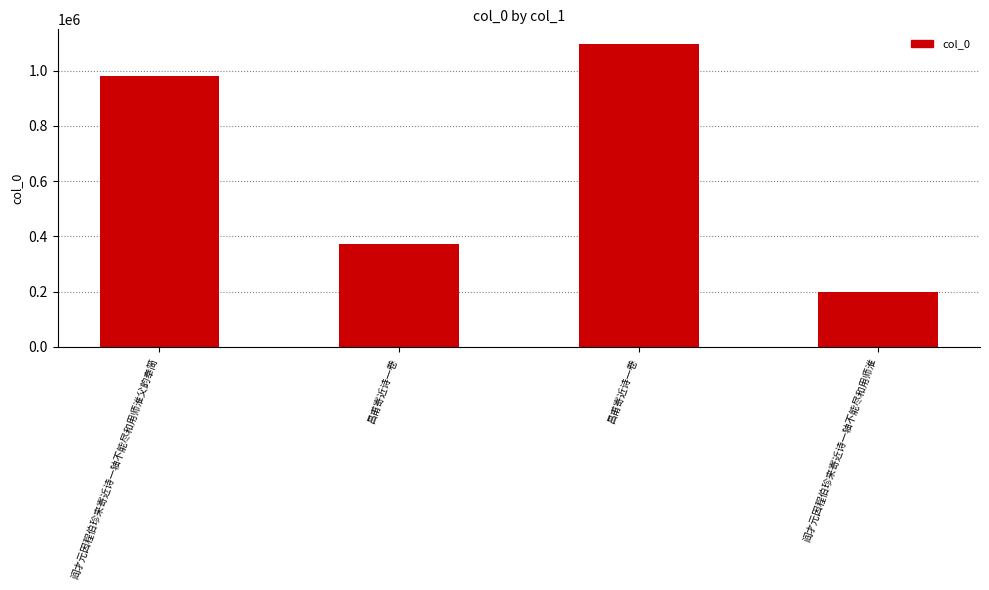

What is the change in value from 阎才元因程伯珍来寄近诗一轴不能尽和用师淮父韵奉简 to 阎才元因程伯珍来寄近诗一轴不能尽和用师淮?

-779280